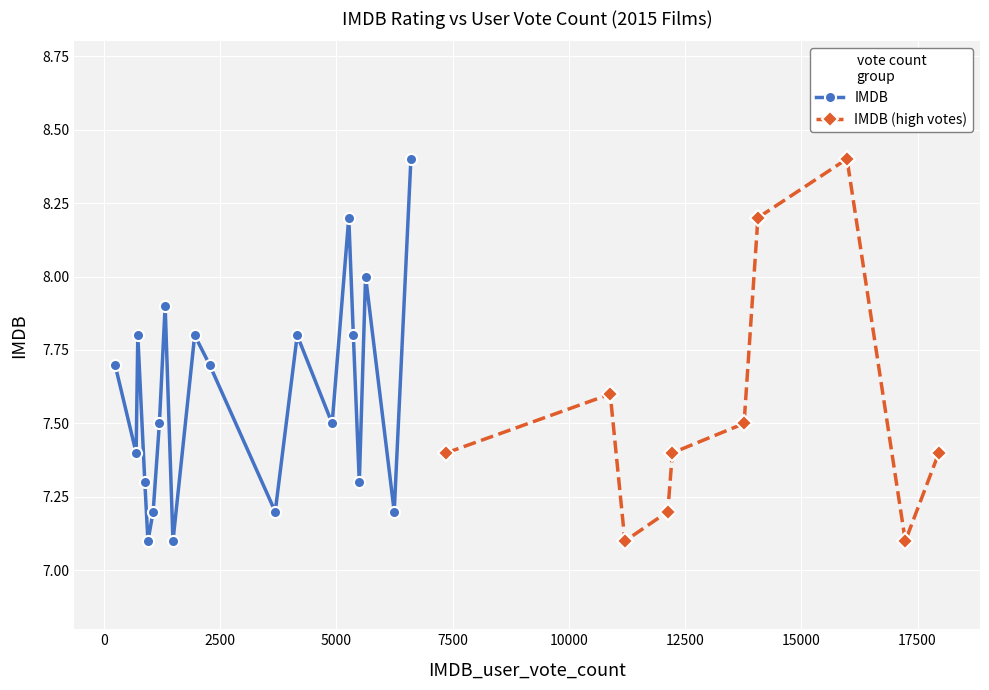

List the labels in order of value, largest first.

6605, 5269, 5630, 1320, 732, 1955, 4160, 5367, 243, 2275, 1196, 4911, 696, 883, 5495, 1062, 3687, 6246, 950, 1488